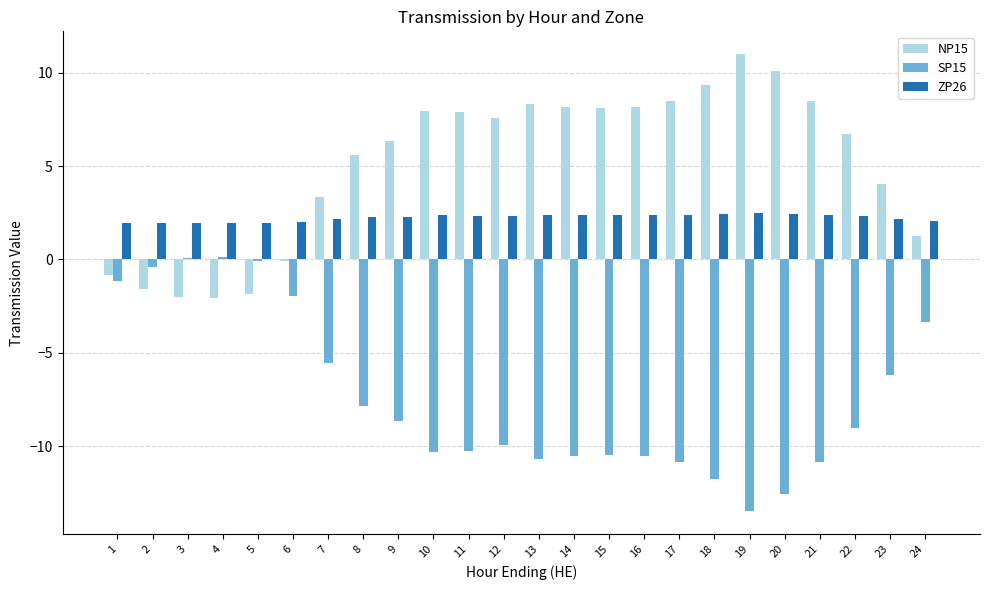

Which series has the largest total across all categories?

NP15